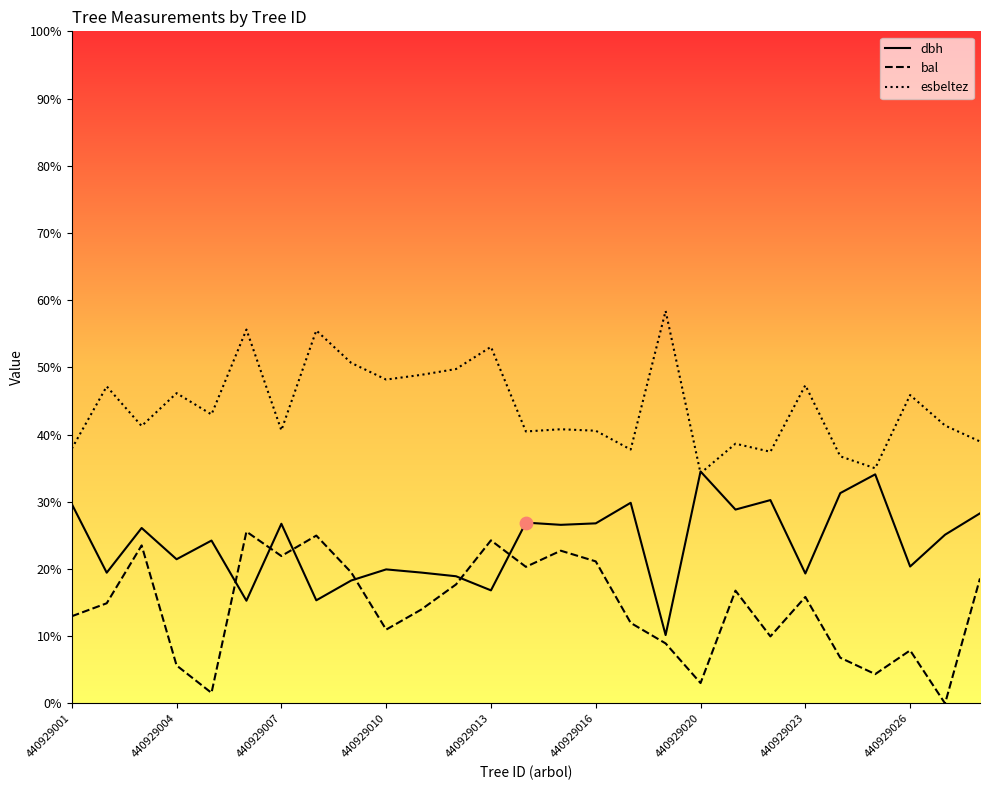

What are all the series names shown in the legend?

dbh, bal, esbeltez